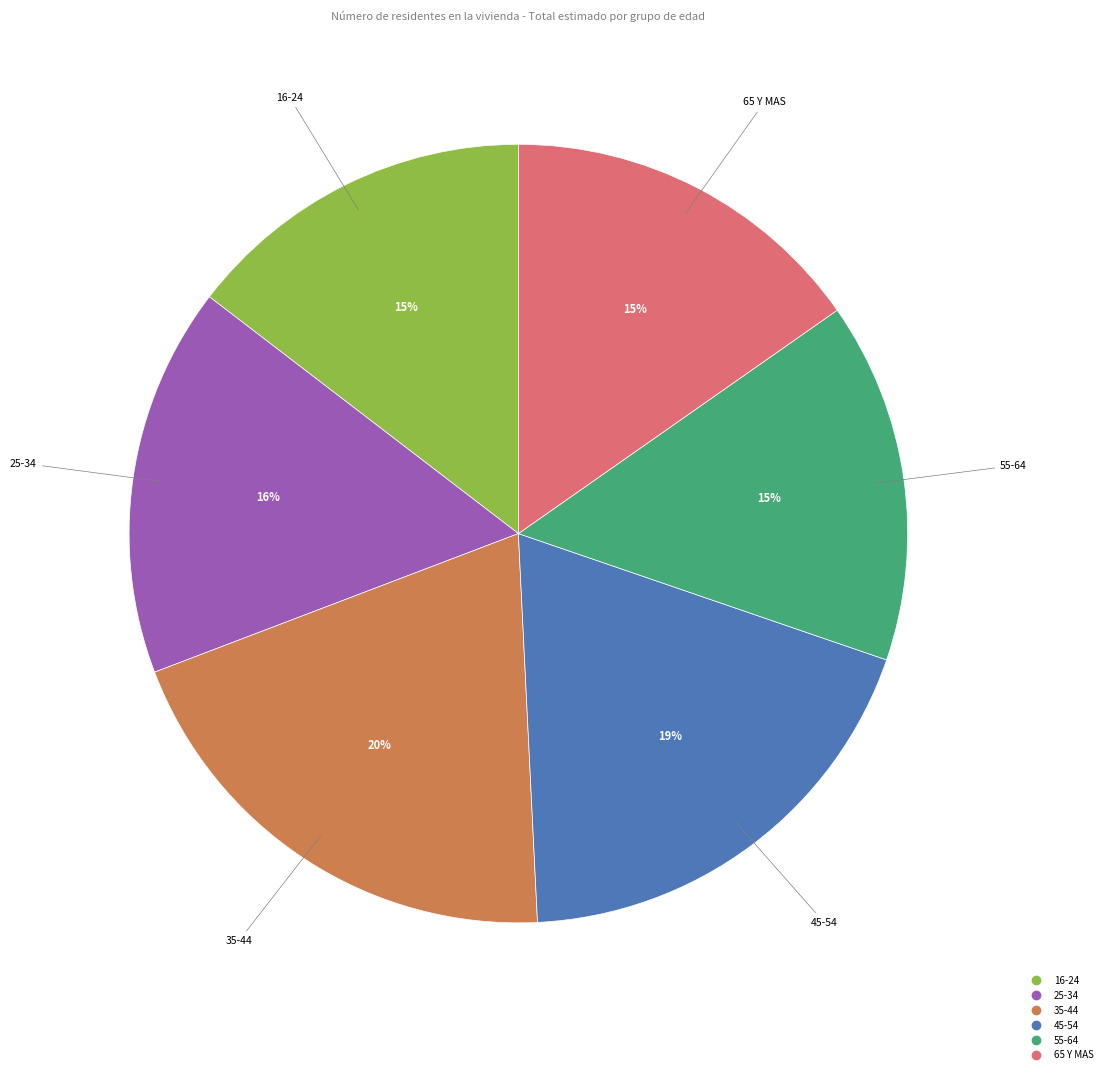

To the nearest percent, what portion does 45-54 represent?

19%